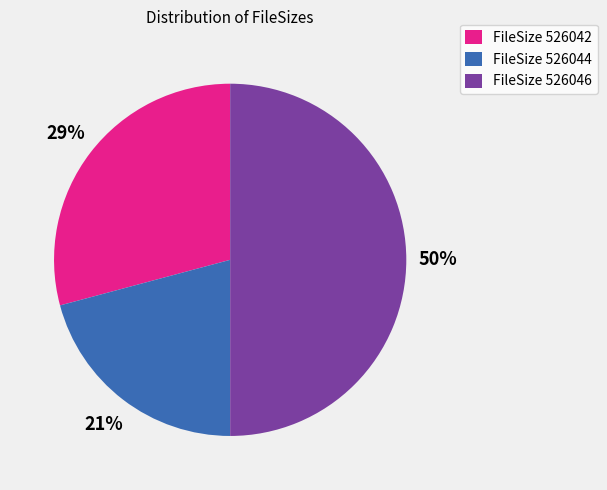

To the nearest percent, what is the difference between the FileSize 526042 and FileSize 526044 slice percentages?

8%